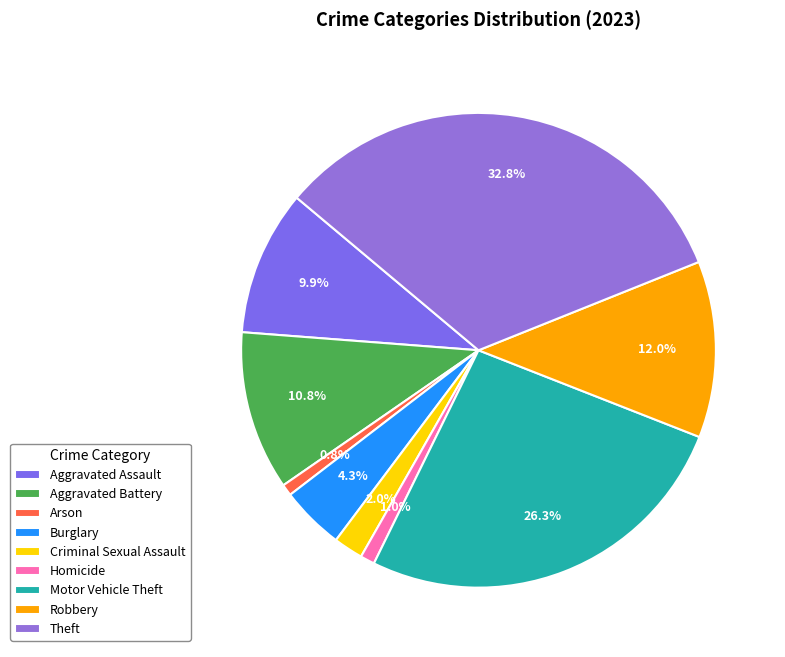

Approximately how many times larger is the value at Theft compared to Homicide?

33.5